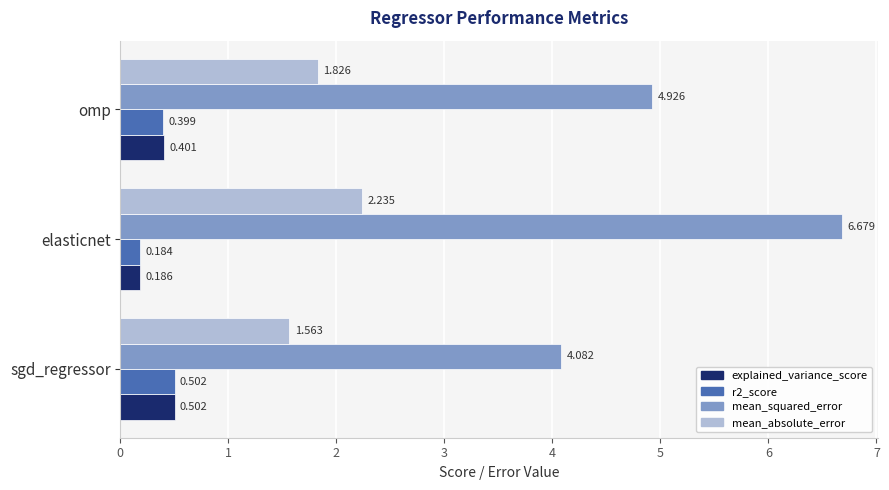

At which label does explained_variance_score reach its minimum?

elasticnet